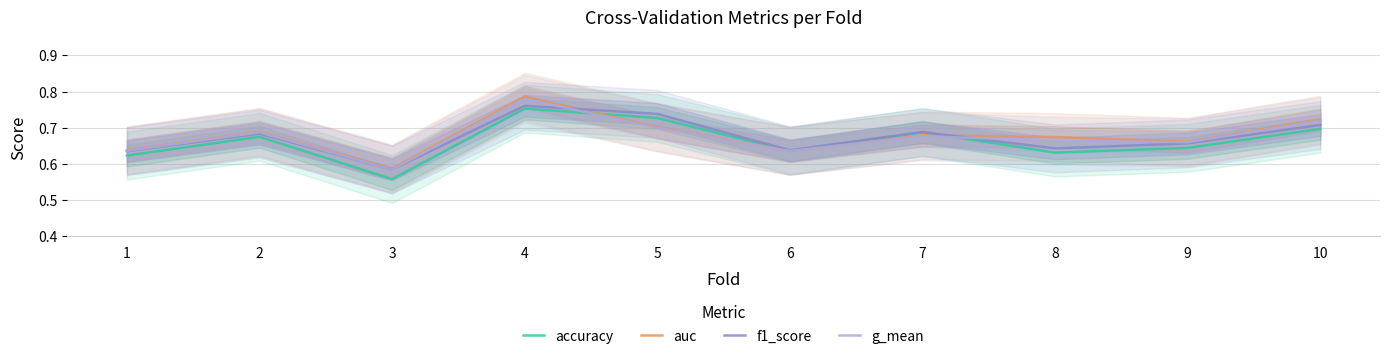

What is the total value across all series at 7?

2.7